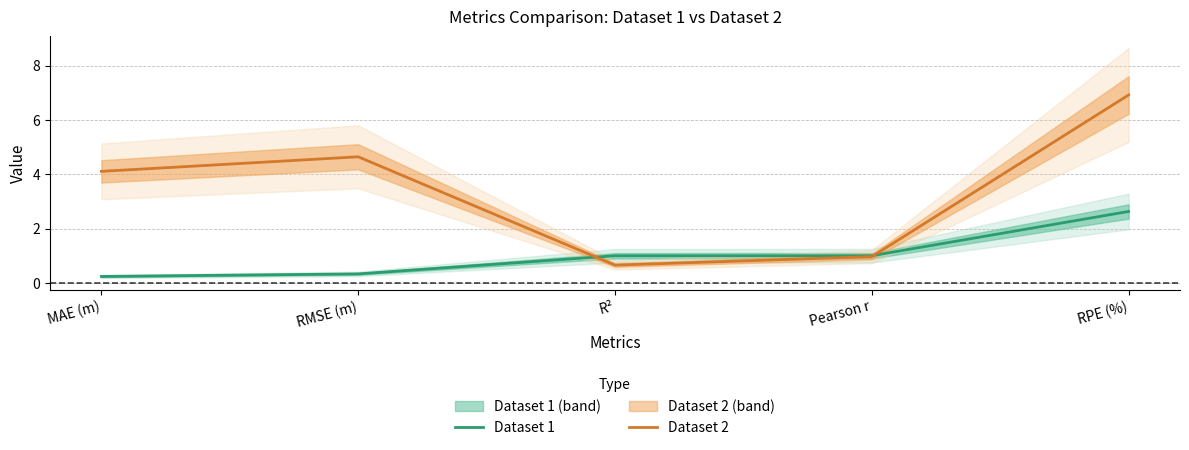

True or false: Dataset 2 and Dataset 1 cross at least once.

True